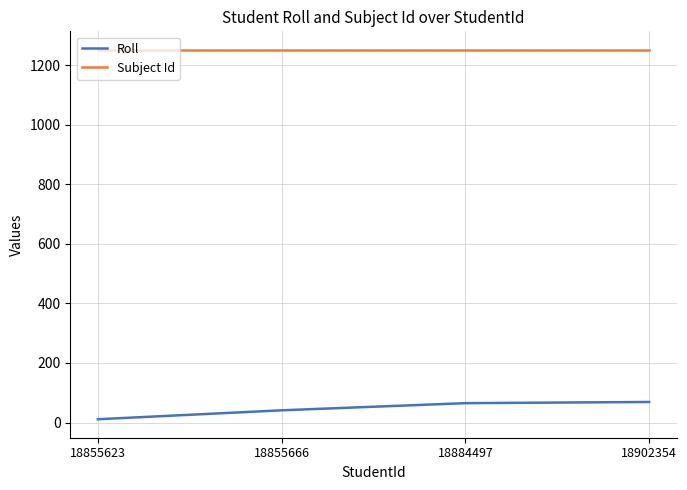

What is the maximum value for Subject Id?

1251